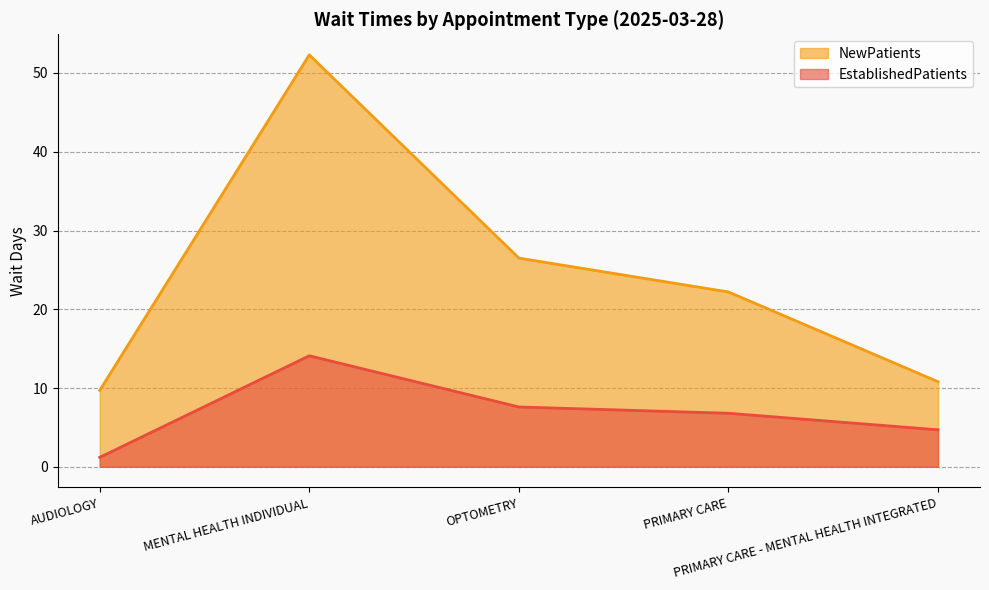

What is the sum of the EstablishedPatients values at OPTOMETRY and PRIMARY CARE - MENTAL HEALTH INTEGRATED?

12.3